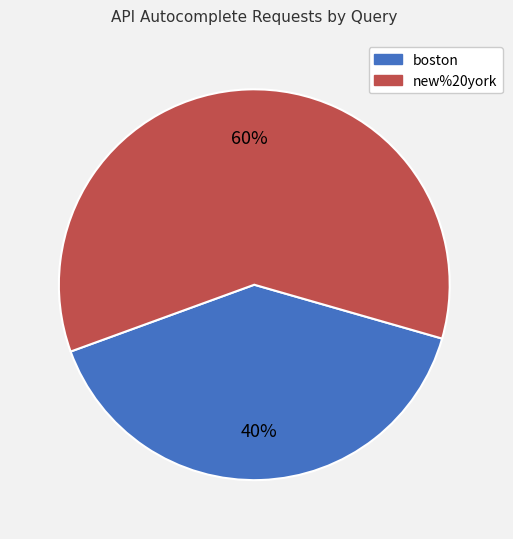

Which has a higher value, new%20york or boston?

new%20york